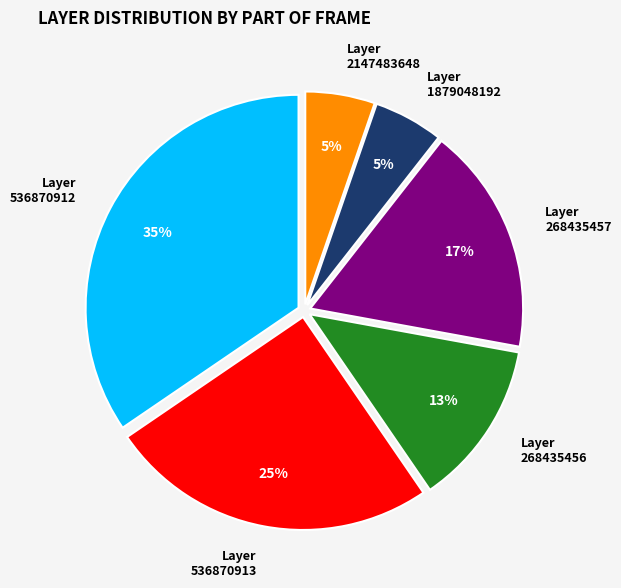

Is Layer 2147483648 the majority of the pie?

No